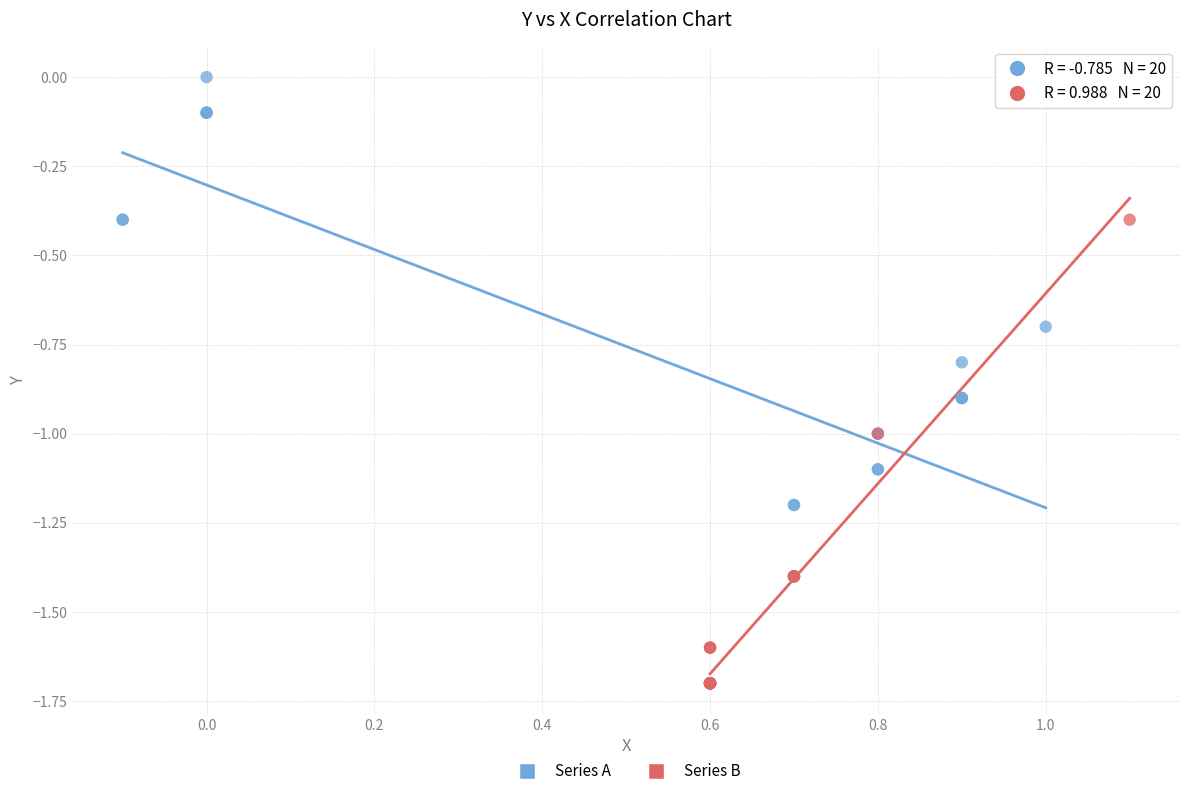

What are all the series names shown in the legend?

Series A, Series B